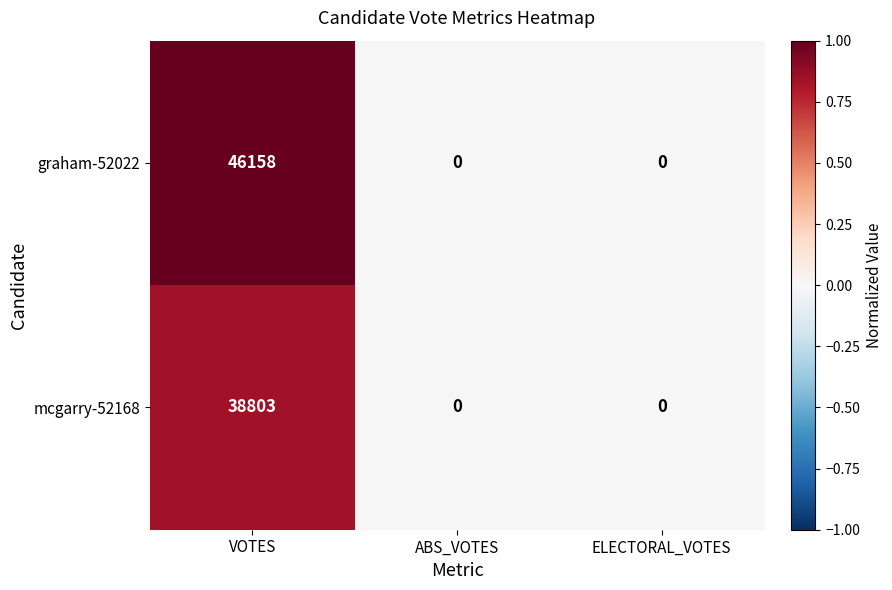

Count the number of categories in the chart.

3